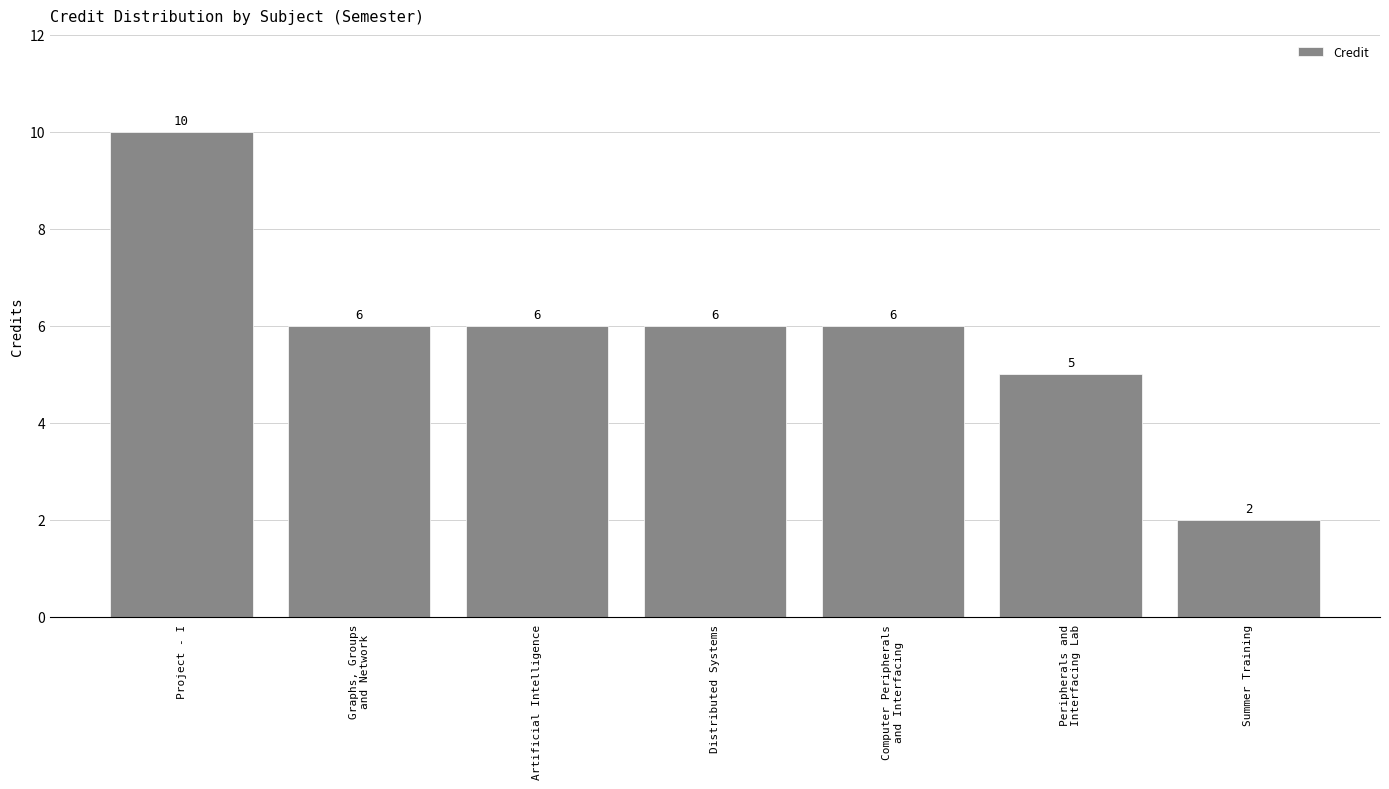

At which category does the chart reach its minimum across all series?

Summer Training